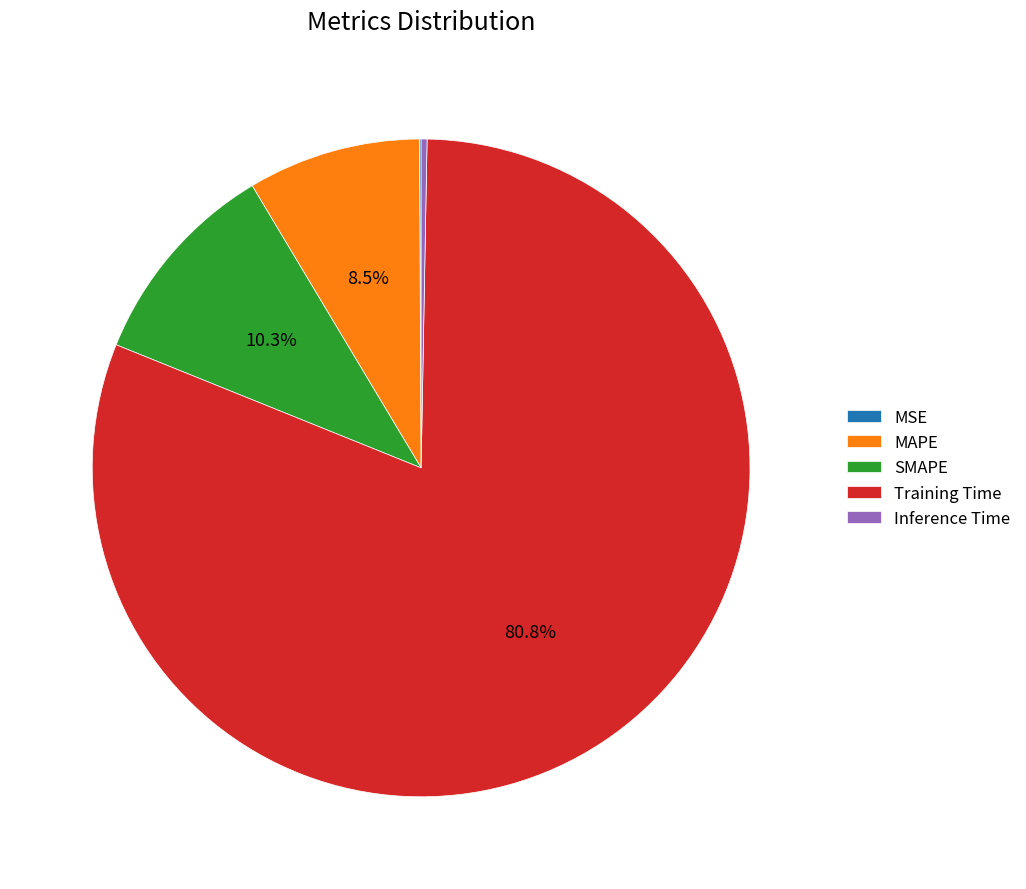

What percentage is NOT represented by MAPE?

91.5%